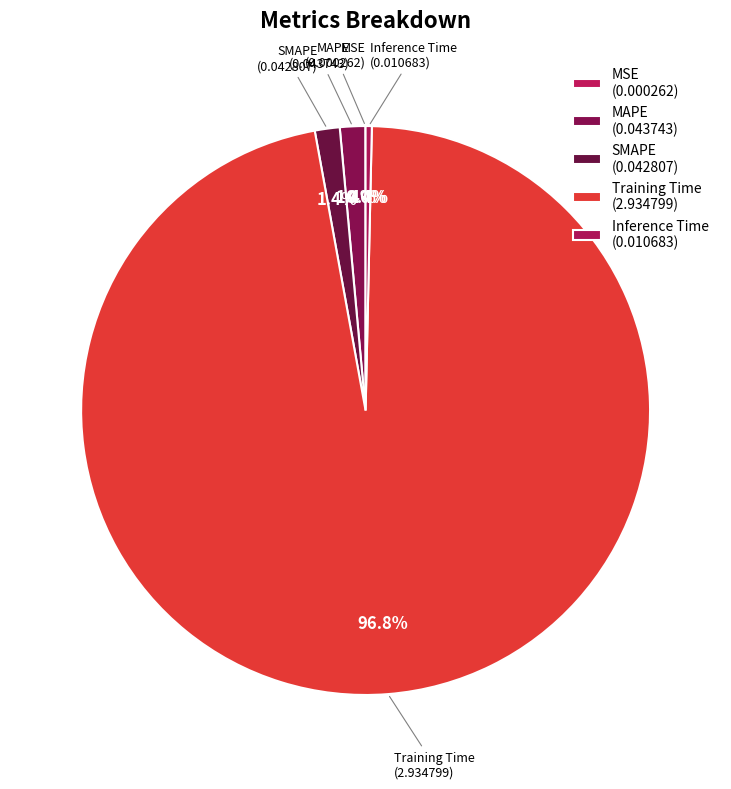

Rank the categories by value from highest to lowest.

Training Time, MAPE, SMAPE, Inference Time, MSE